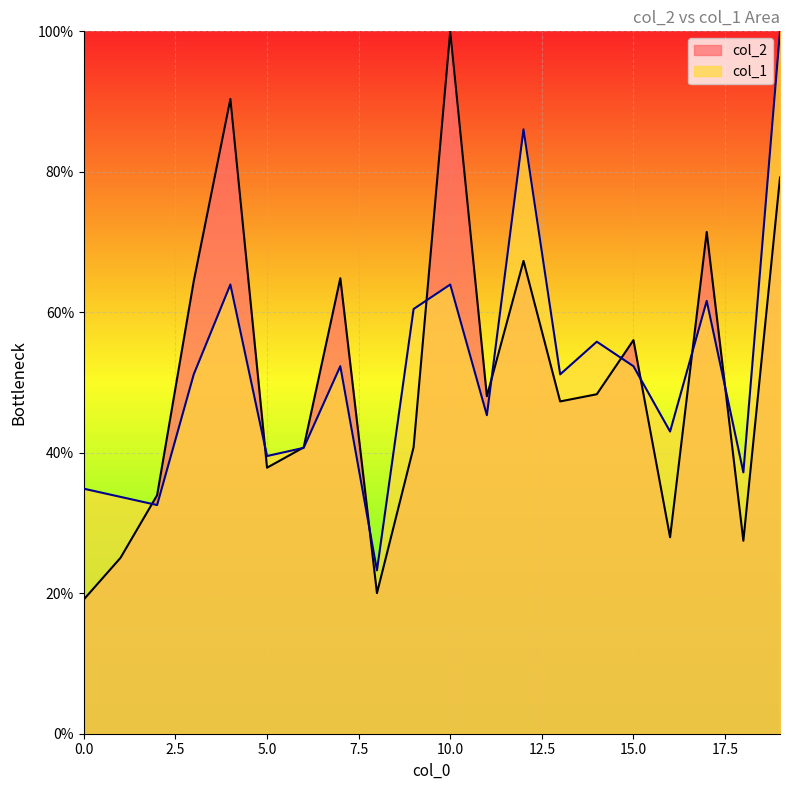

What is the sum of the col_2 values at 2 and 4?

124.3